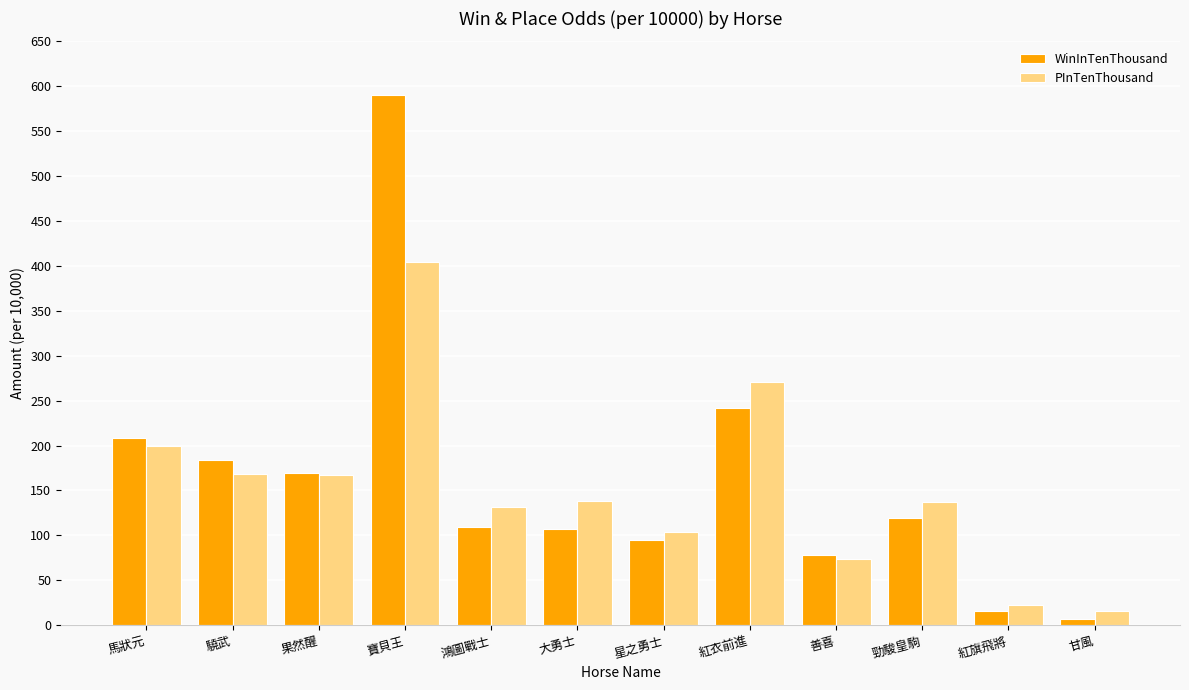

Which category has the highest value in the PInTenThousand series?

寶貝王